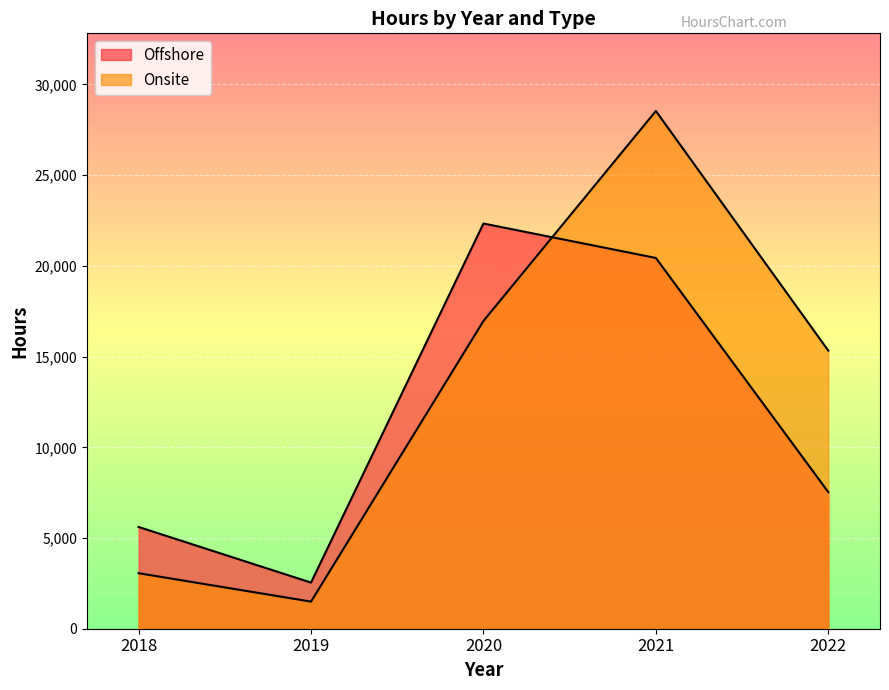

Which series changed the most between 2018 and 2022?

Onsite